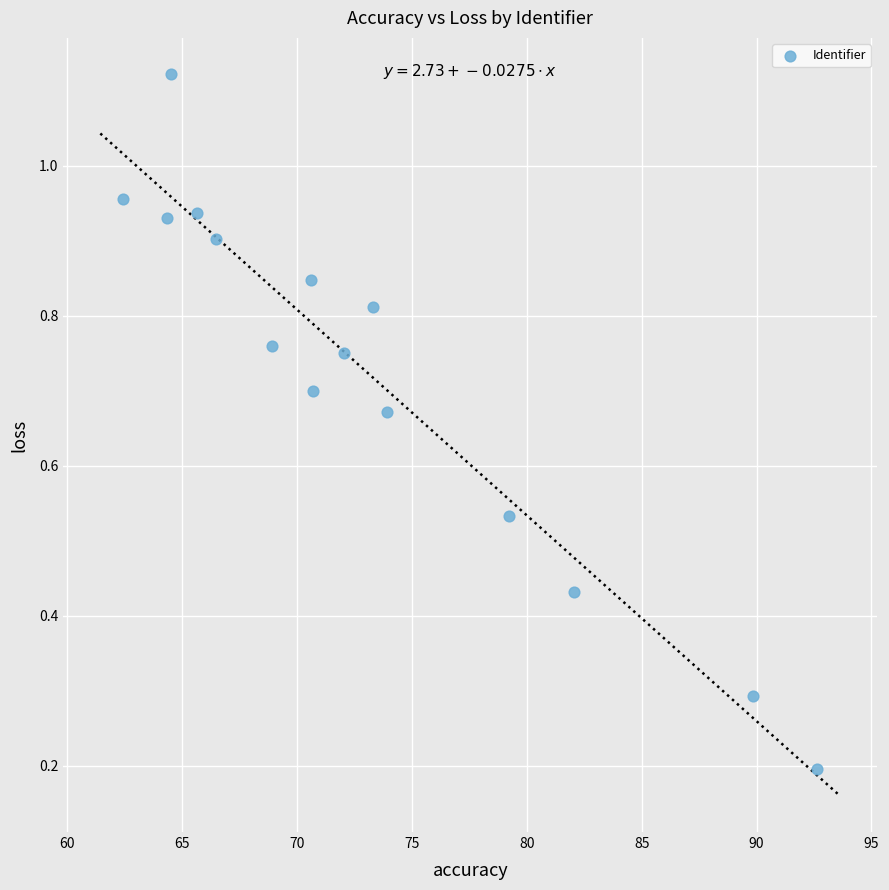

What is the range of X values (max minus min)?

30.2